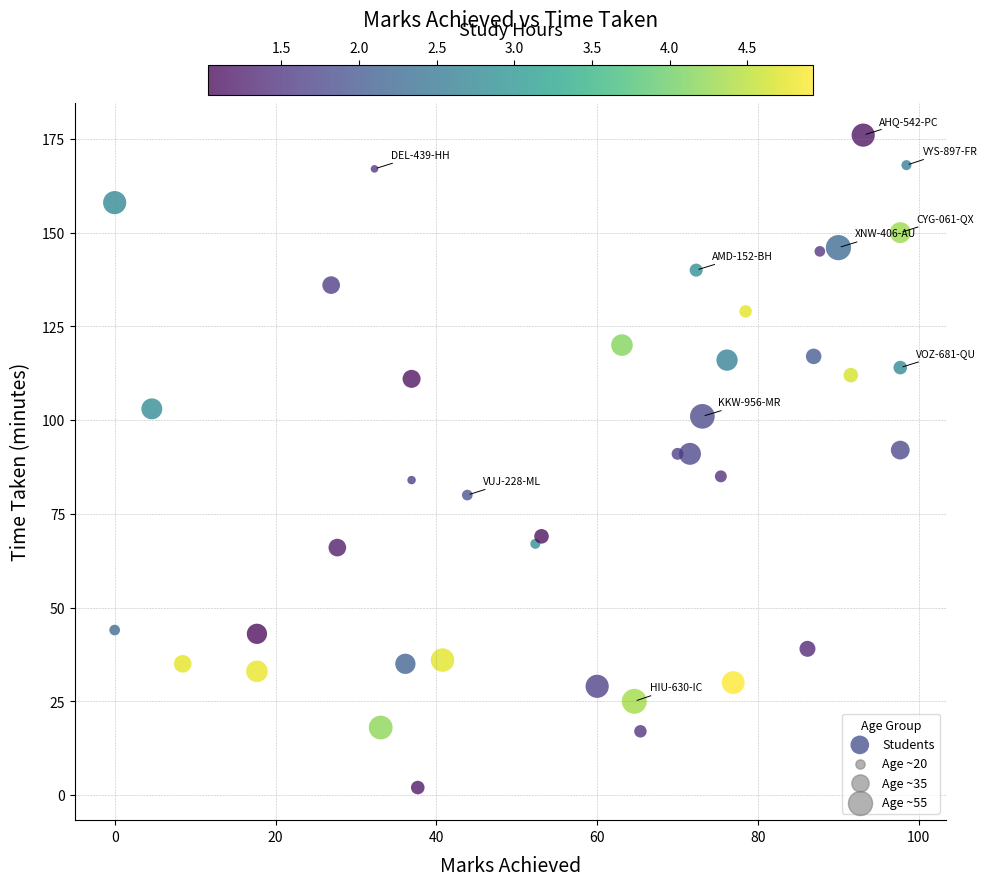

What is the range of Y values (max minus min)?

174